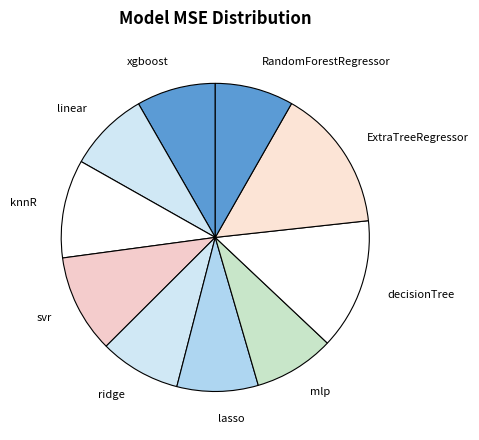

Do linear and lasso together represent more than half of the pie?

No